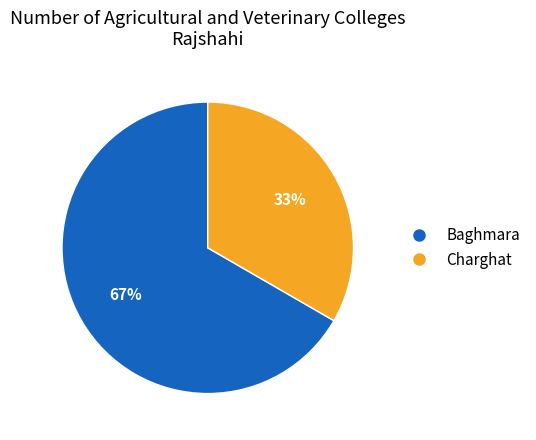

True or false: Charghat accounts for 33% of the total.

True